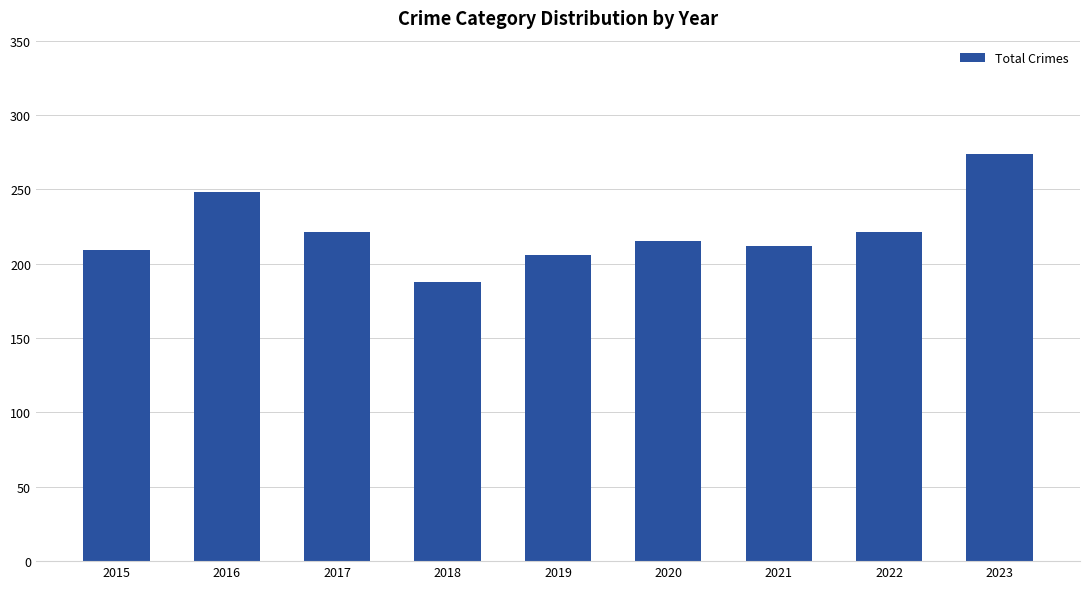

Between 2020 and 2017, which is larger?

2017